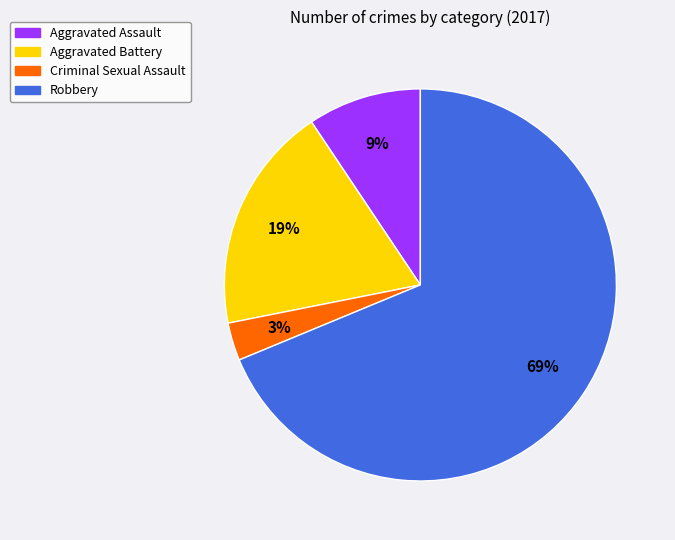

Does any single category account for the majority?

Yes